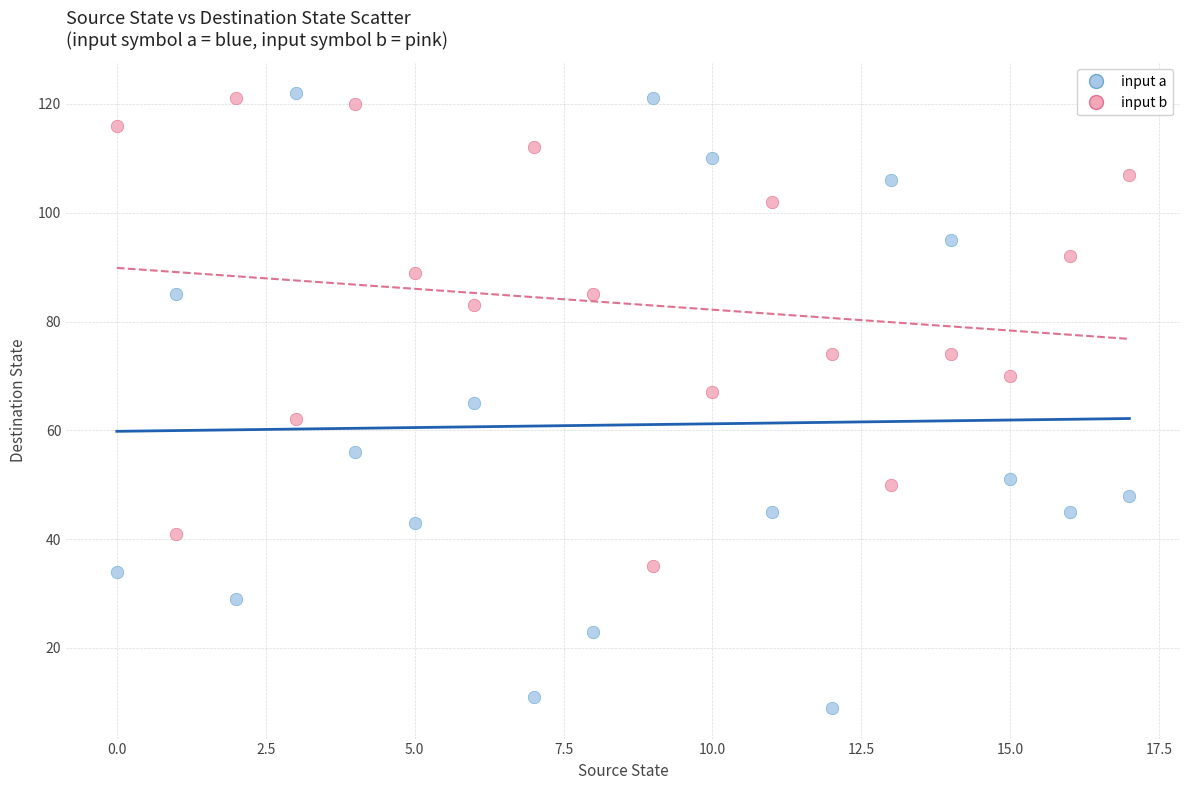

Across all data points, what is the range of Y values (max minus min)?

113